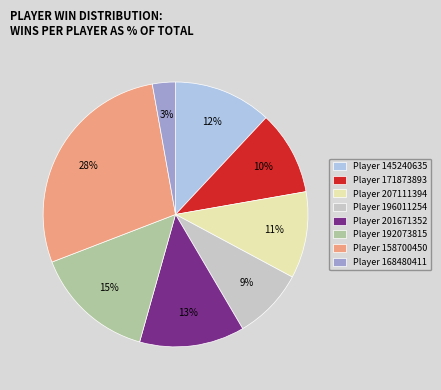

How many segments does this pie chart have?

8